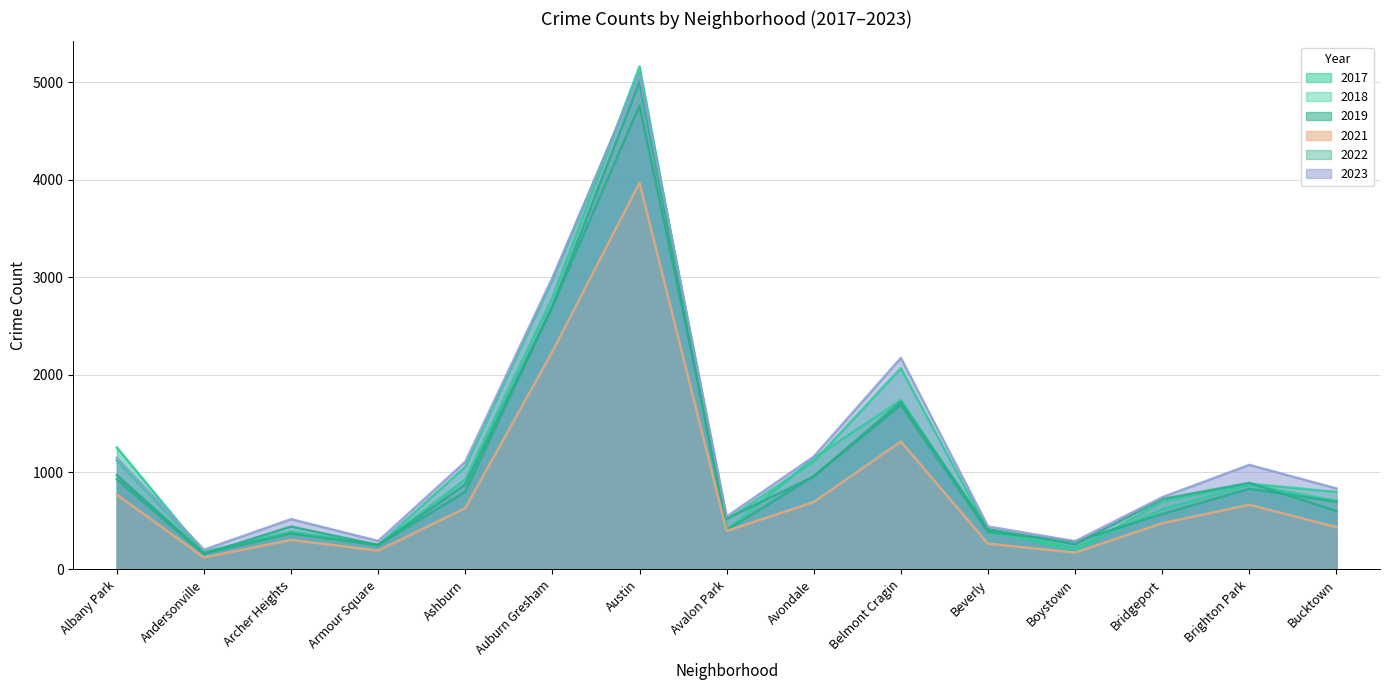

How many lines are shown in the chart?

6